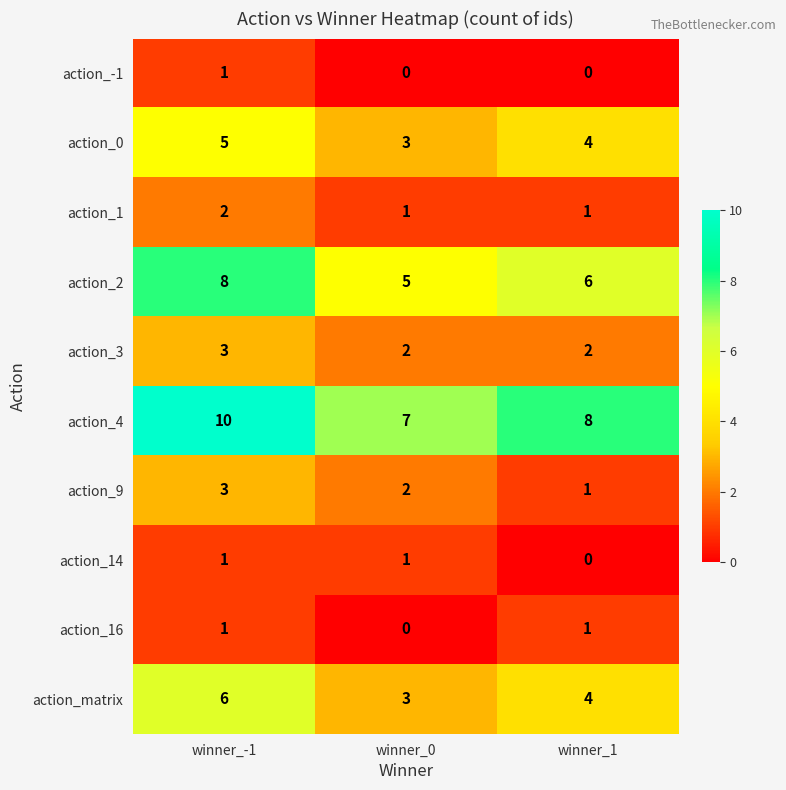

What is the spread (max minus min) of values at winner_1?

8